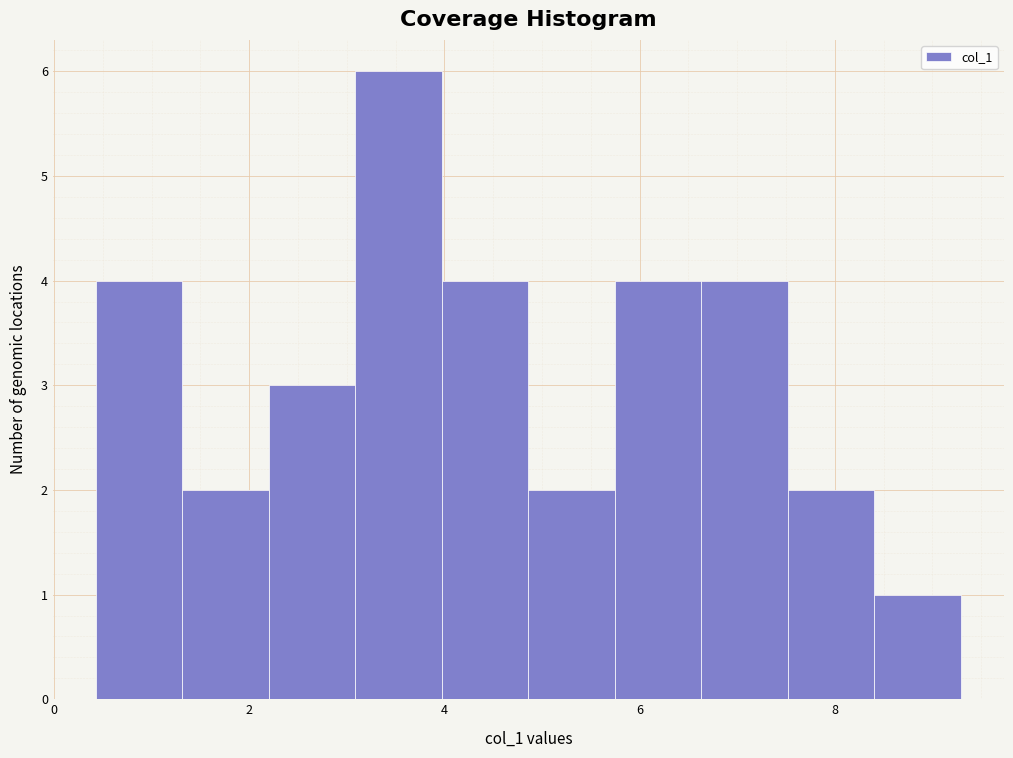

Reading left to right, transcribe this chart: for each bar, give the range it covers on the x-axis and its height. Neither the bar edges nor the heights are printed on the chart, so give them approximately, as read against the axes.

0.4 to 1.4: 4
1.4 to 2.2: 2
2.2 to 3.0: 3
3.0 to 4.0: 6
4.0 to 4.8: 4
4.8 to 5.8: 2
5.8 to 6.6: 4
6.6 to 7.6: 4
7.6 to 8.4: 2
8.4 to 9.2: 1